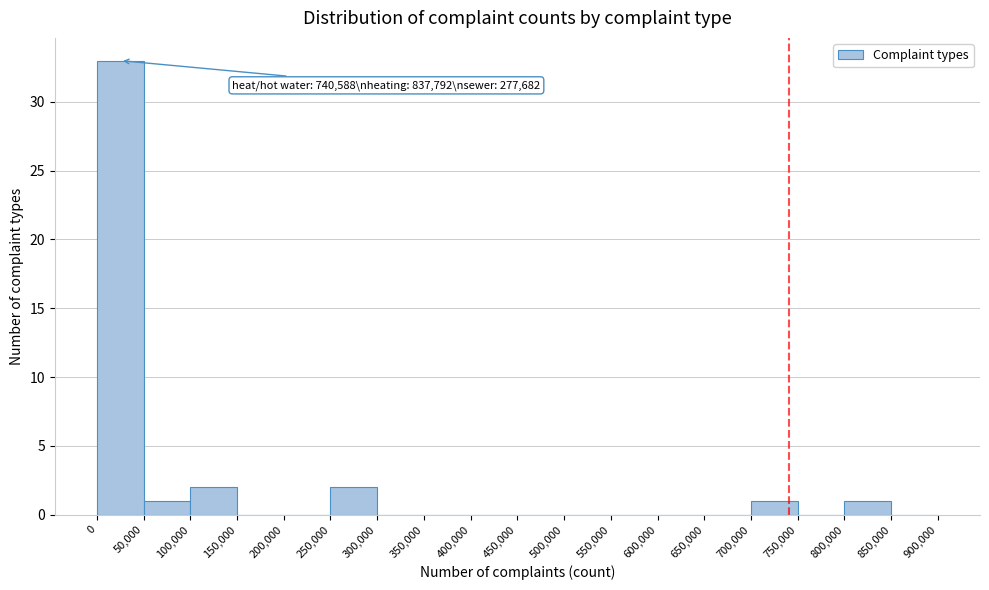

Which range on the x-axis has the tallest bar?

0 to 50,000